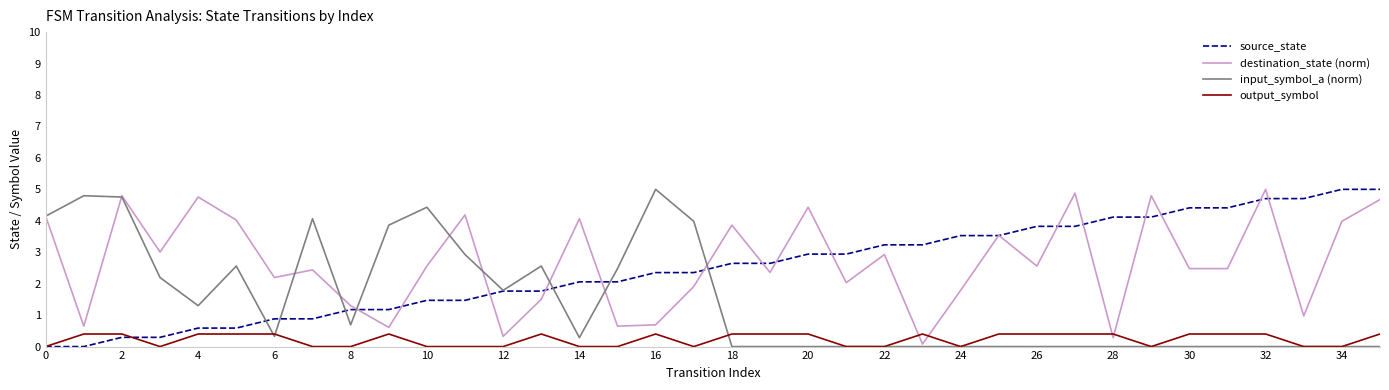

True or false: destination_state (norm) and output_symbol intersect in this chart.

True